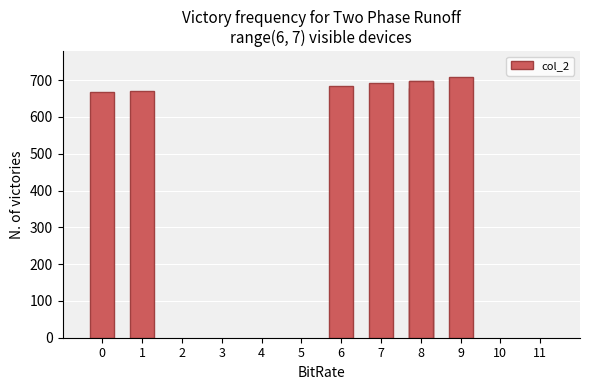

How many series are shown in this chart?

1